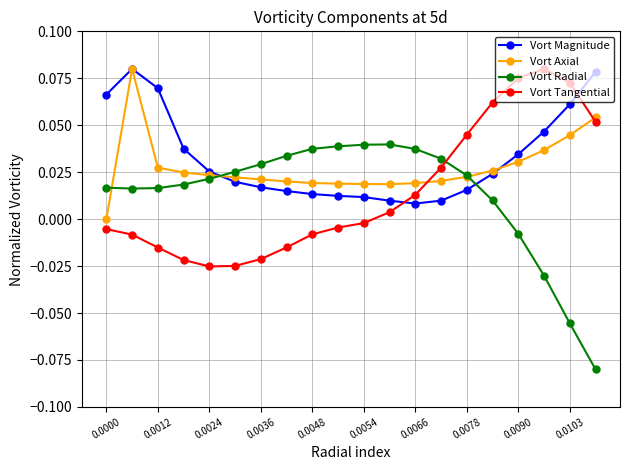

True or false: Vort Radial and Vort Magnitude cross at least once.

True